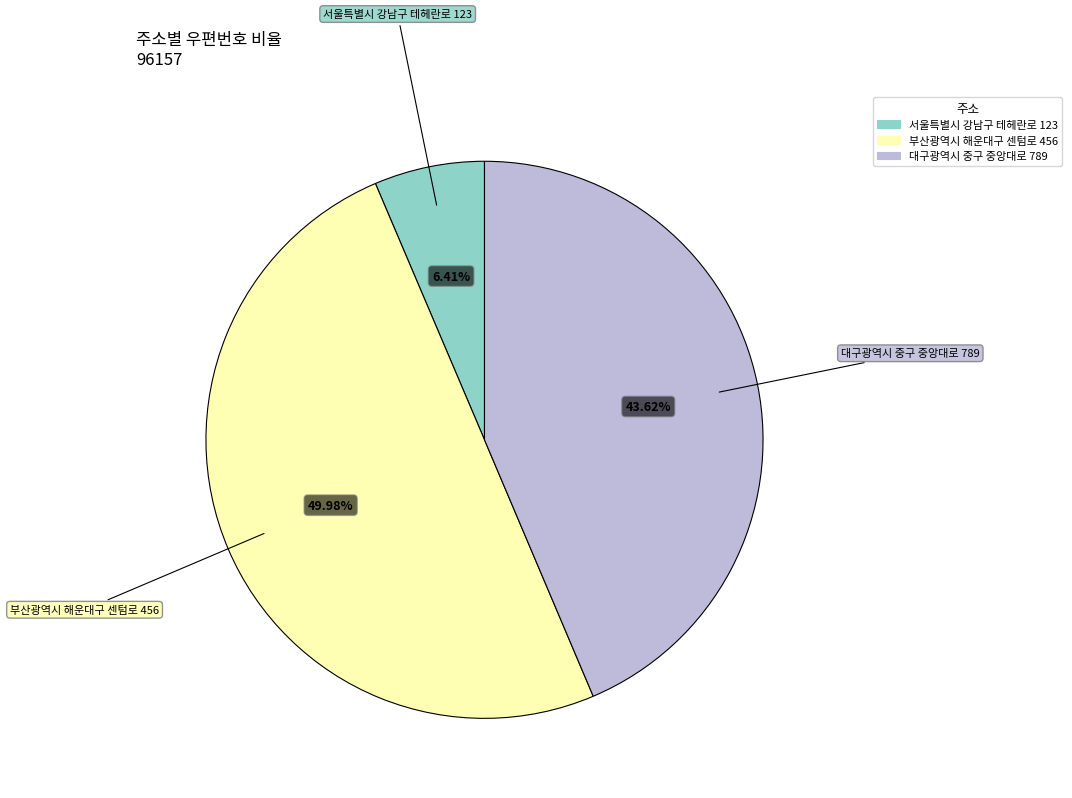

To the nearest percent, what is the average slice percentage?

33%